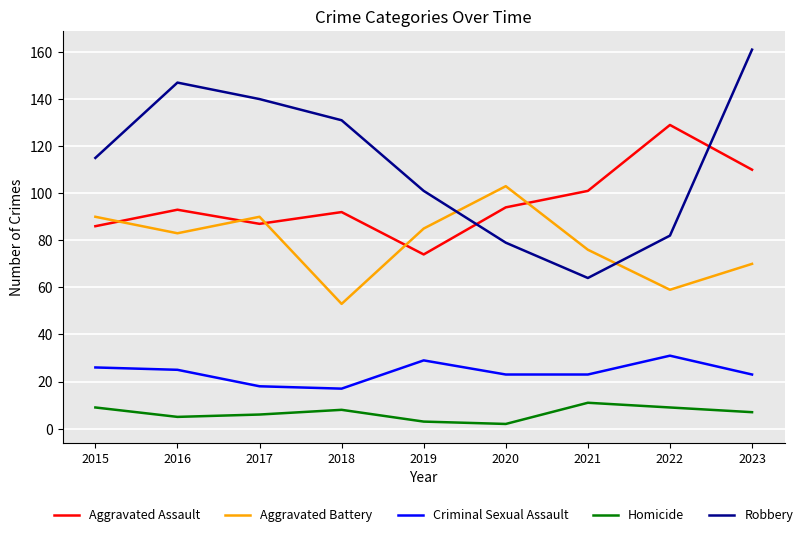

Rank the series by their average value, from highest to lowest.

Robbery, Aggravated Assault, Aggravated Battery, Criminal Sexual Assault, Homicide